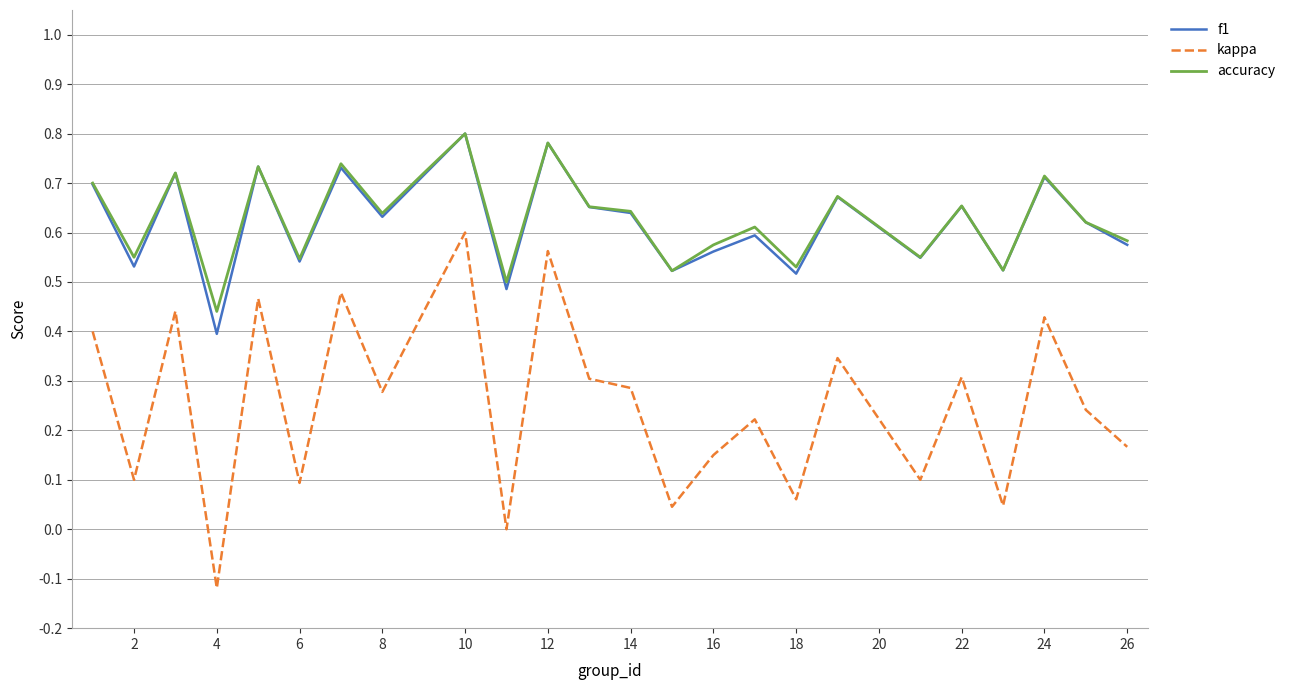

Which series has the largest range (max minus min)?

kappa